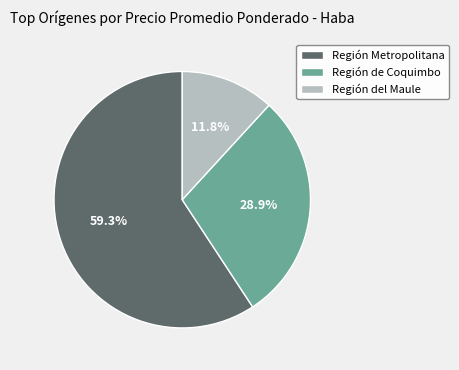

Between Región del Maule and Región Metropolitana, which is larger?

Región Metropolitana